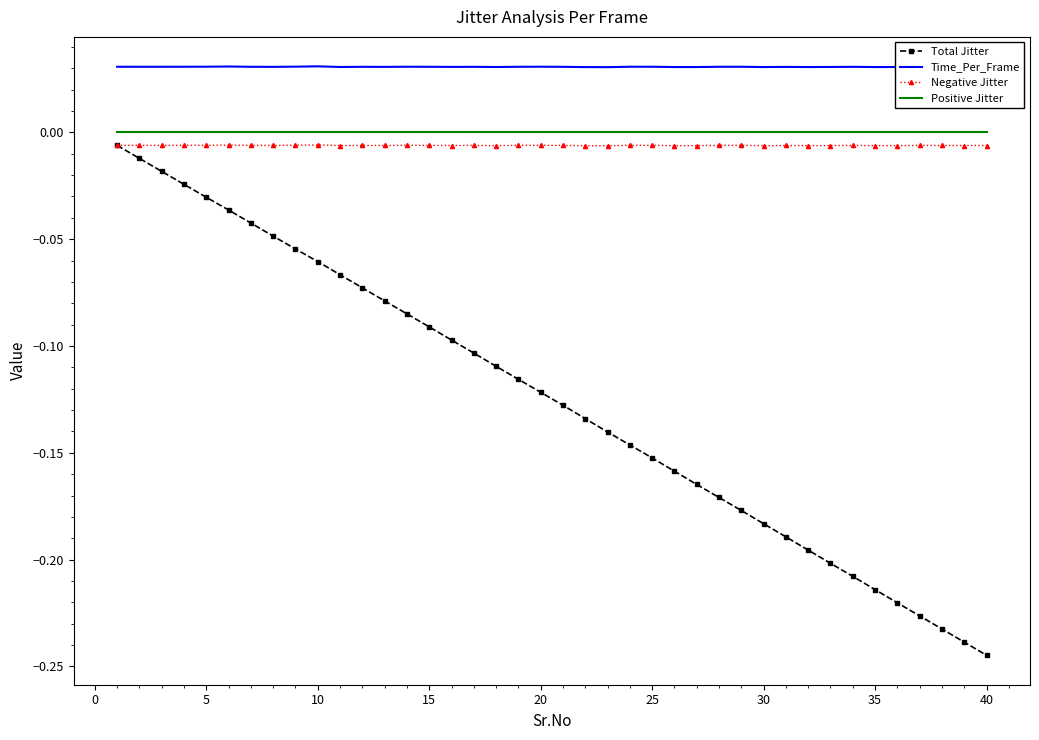

What are all the series names shown in the legend?

Total Jitter, Time_Per_Frame, Negative Jitter, Positive Jitter